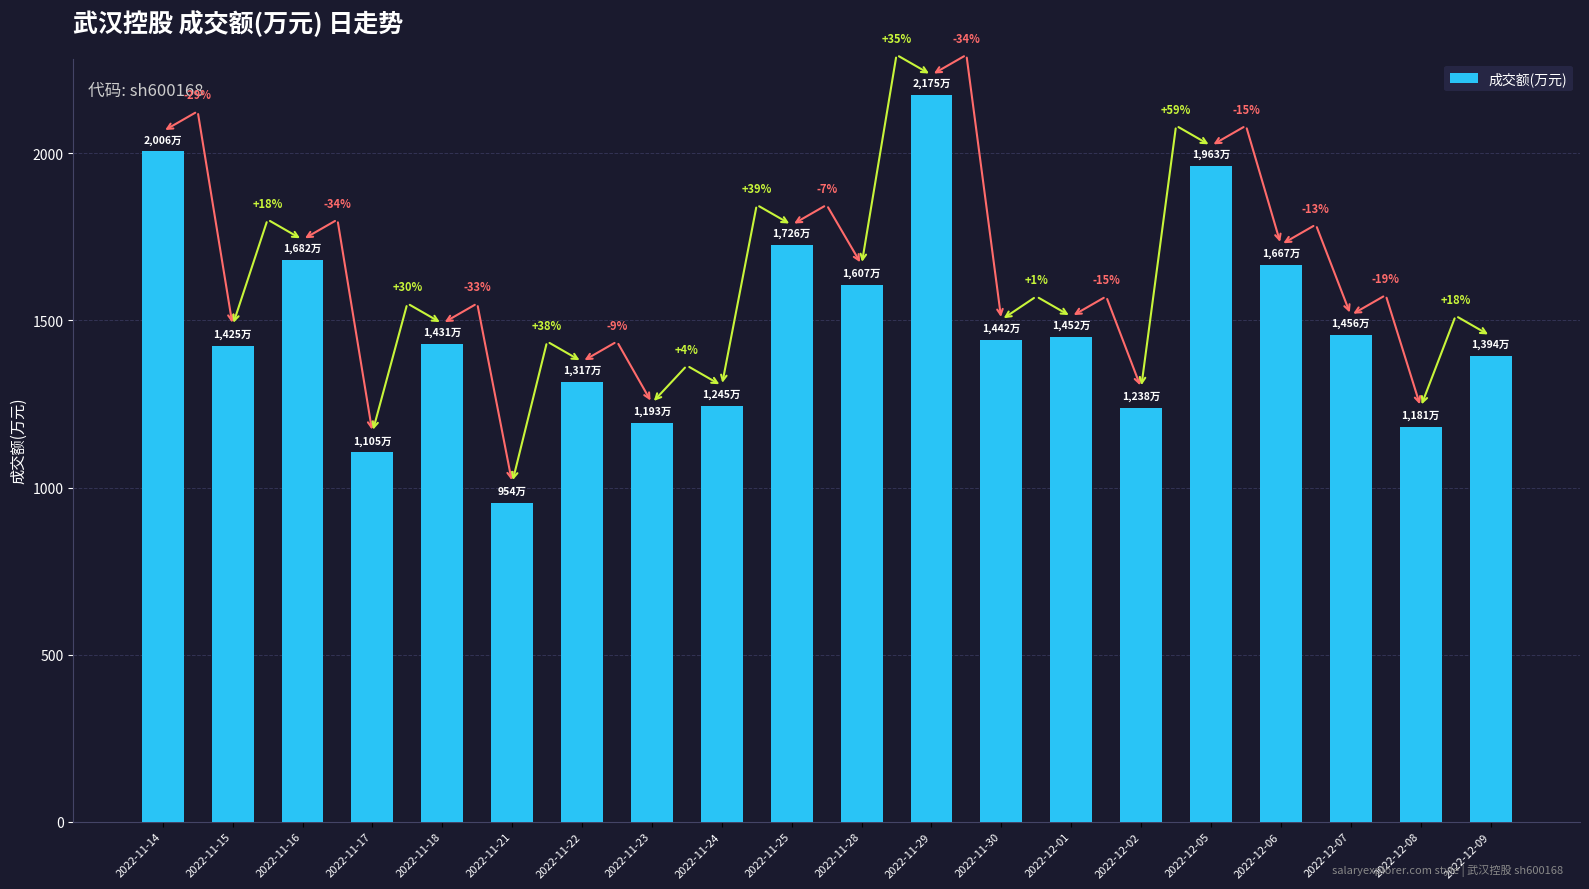

How many bars are there in total?

20